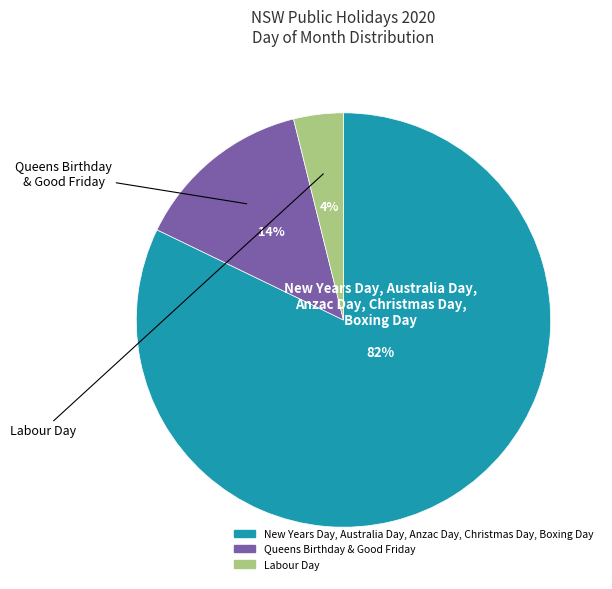

Is there any slice that represents more than half of the pie?

Yes